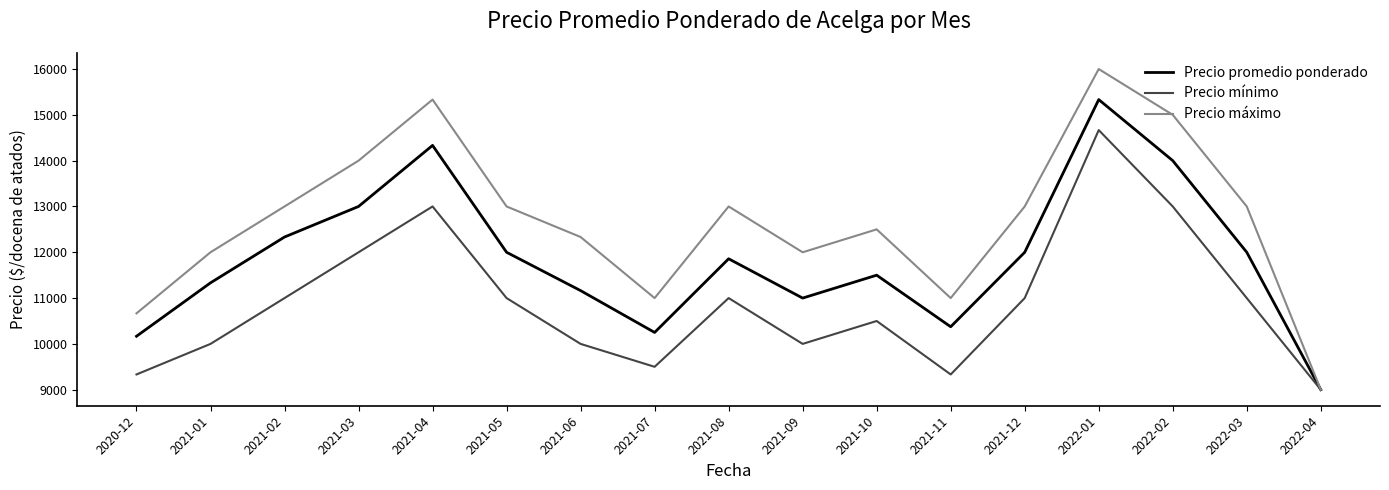

At which category does the chart reach its minimum across all series?

2022-04